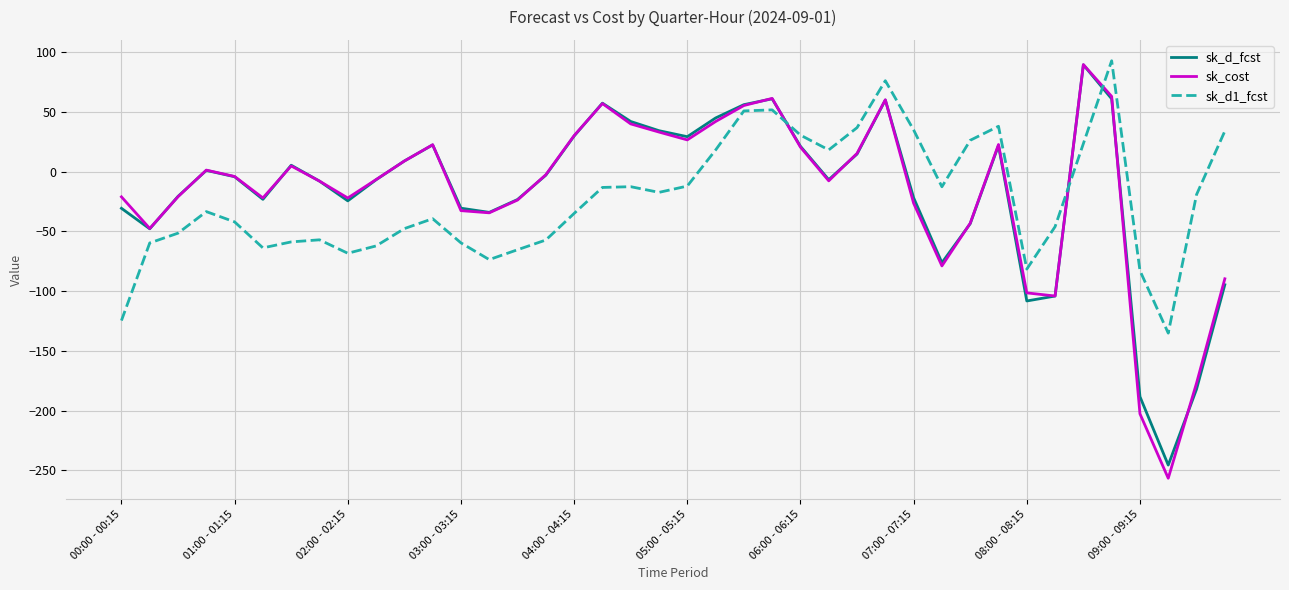

What is the lowest value of the sk_d1_fcst series?

-135.1